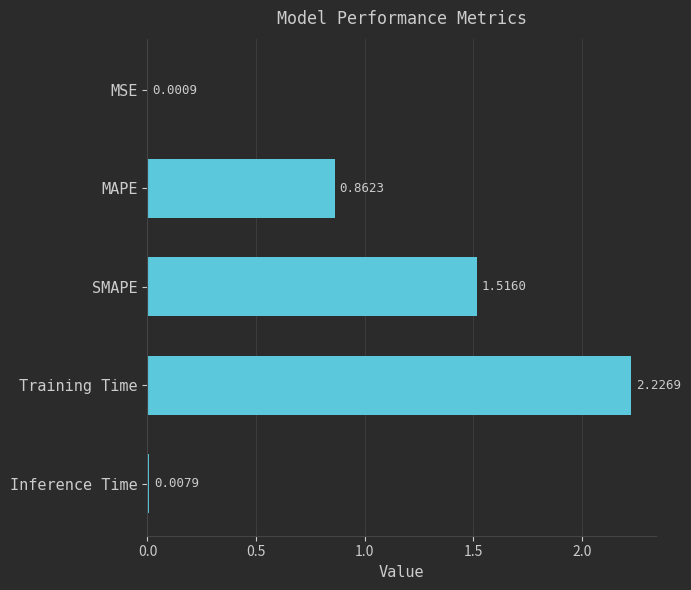

Which label corresponds to the largest value in the chart?

Training Time